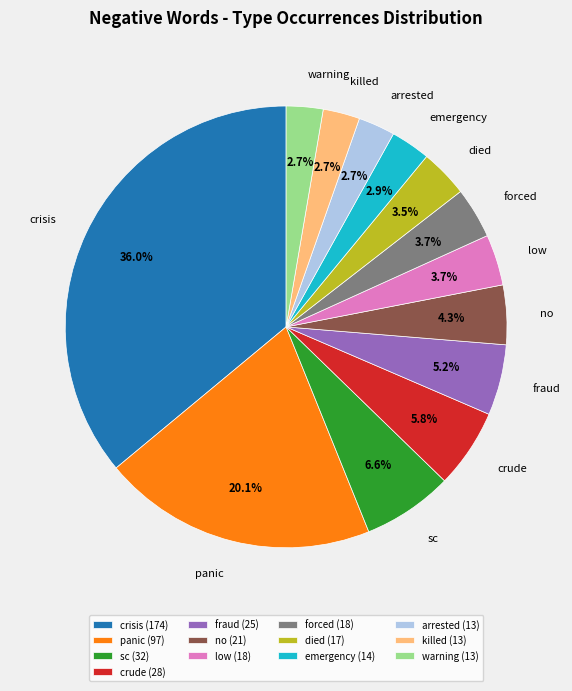

Is panic the majority of the pie?

No